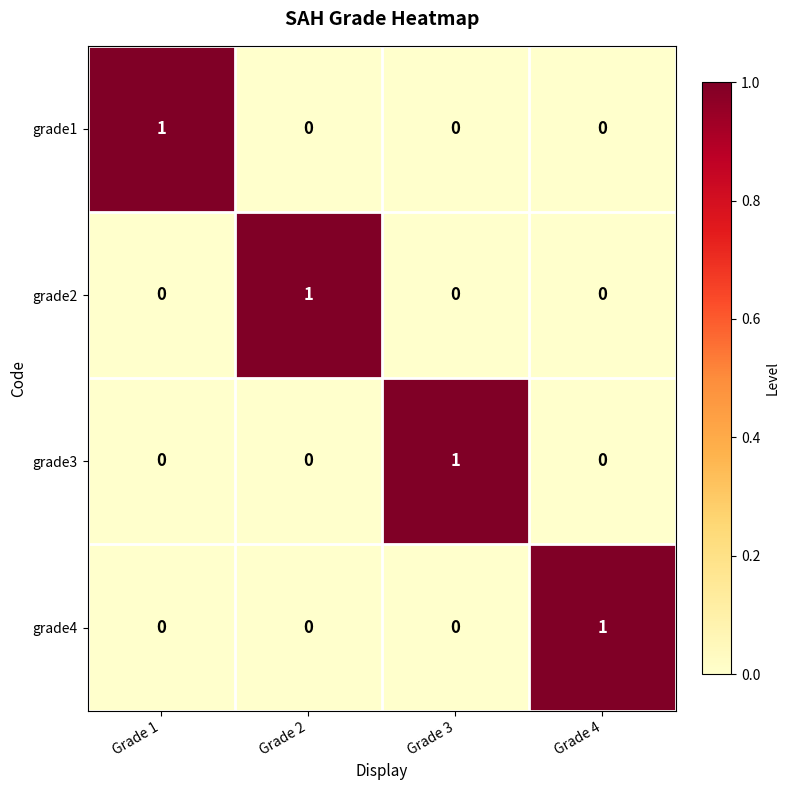

Reading left to right, what are all the values shown in this chart?

grade1: Grade 1=1	Grade 2=0	Grade 3=0	Grade 4=0
grade2: Grade 1=0	Grade 2=1	Grade 3=0	Grade 4=0
grade3: Grade 1=0	Grade 2=0	Grade 3=1	Grade 4=0
grade4: Grade 1=0	Grade 2=0	Grade 3=0	Grade 4=1